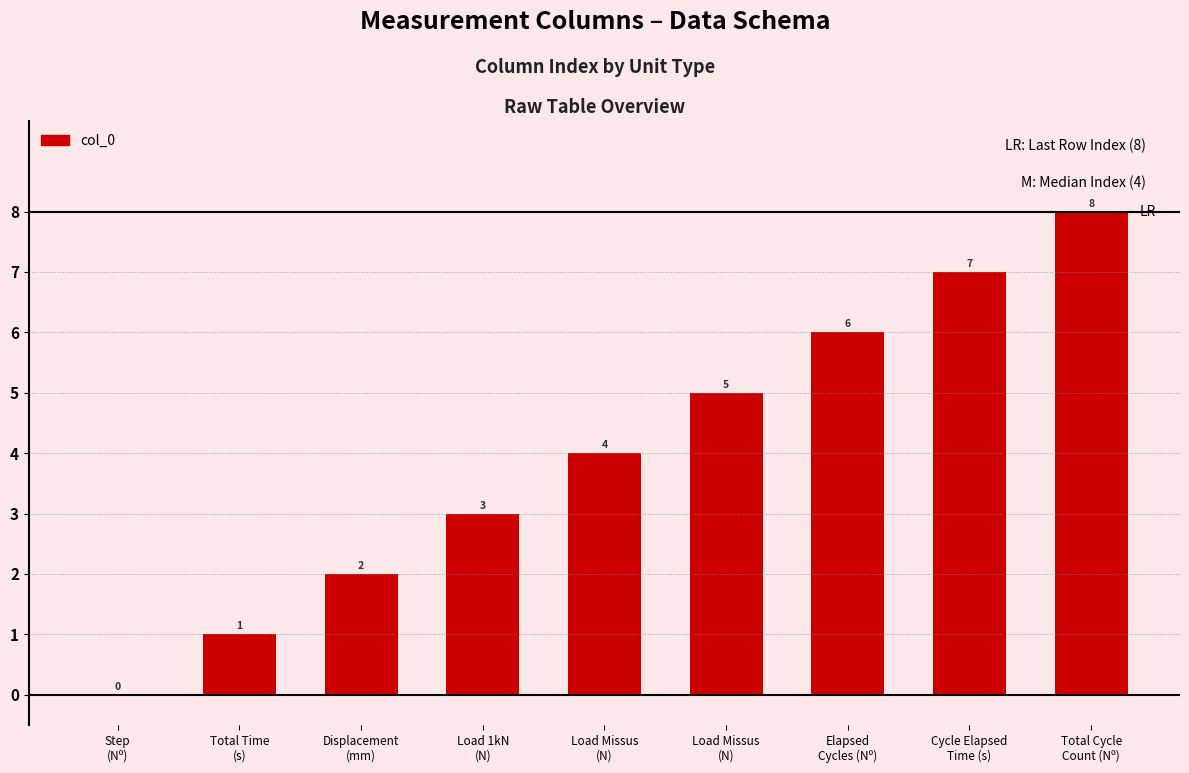

How many series are shown in this chart?

1